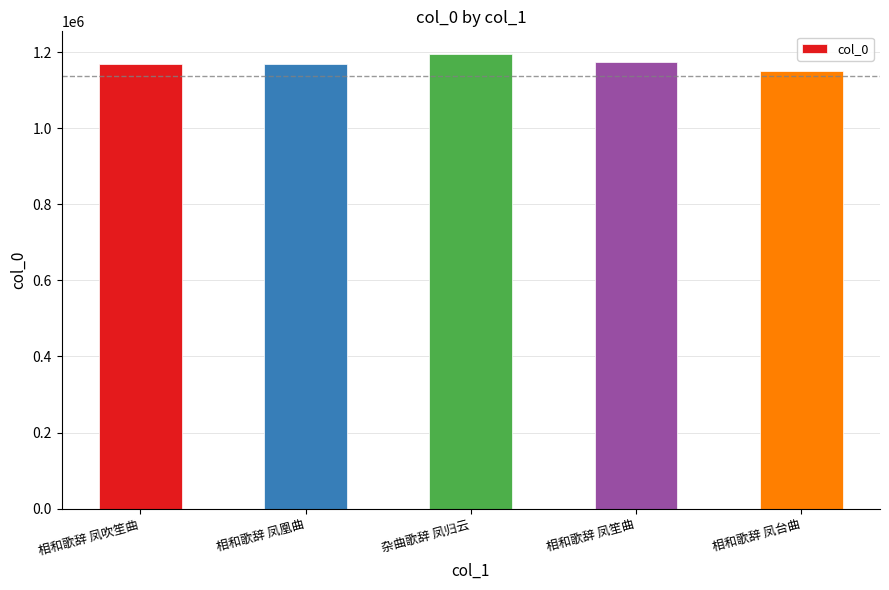

What value does the data have at 相和歌辞 凤台曲, to the nearest 50?

1150550